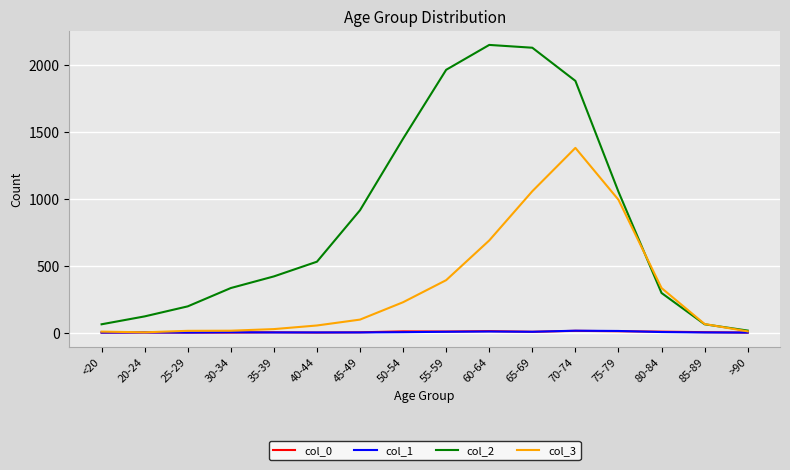

Is it true that col_2 equals 2151 at 60-64?

True